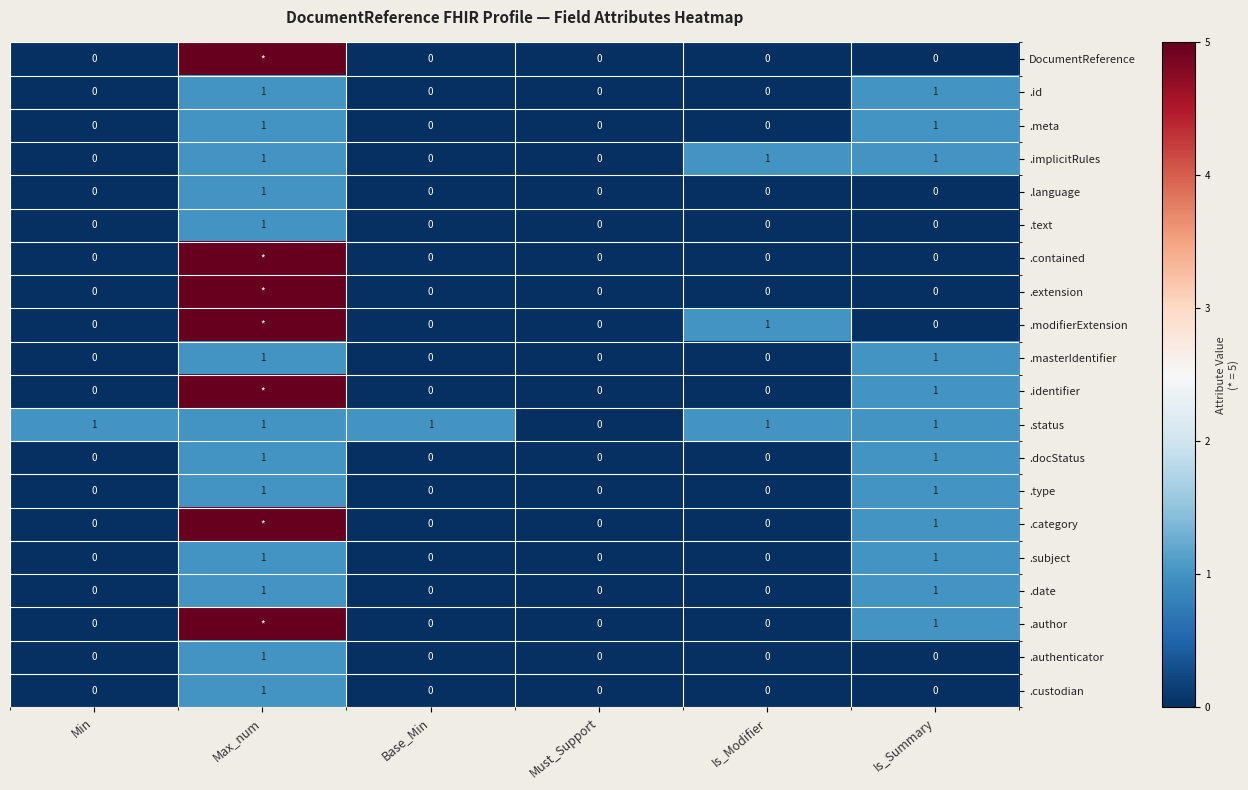

At how many categories does at least one series exceed 4?

1